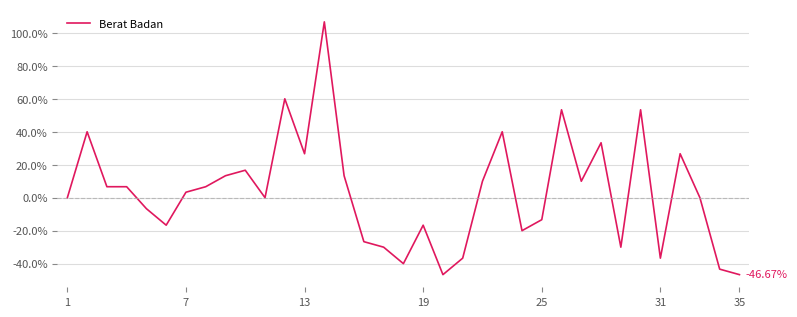

Reading left to right, extract all data points from this chart.

0.0	40.0	6.7	6.7	-6.7	-16.7	3.3	6.7	13.3	16.7	0.0	60.0	26.7	106.7	13.3	-26.7	-30.0	-40.0	-16.7	-46.7	-36.7	10.0	40.0	-20.0	-13.3	53.3	10.0	33.3	-30.0	53.3	-36.7	26.7	0.0	-43.3	-46.7